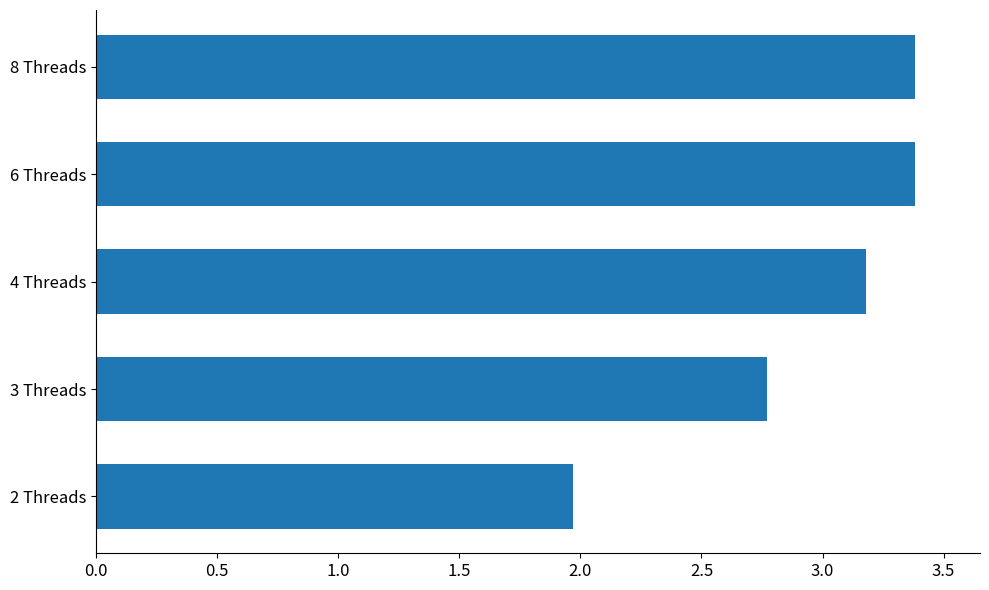

The chart shows a value of 2.8 at 3 Threads. True or false?

True